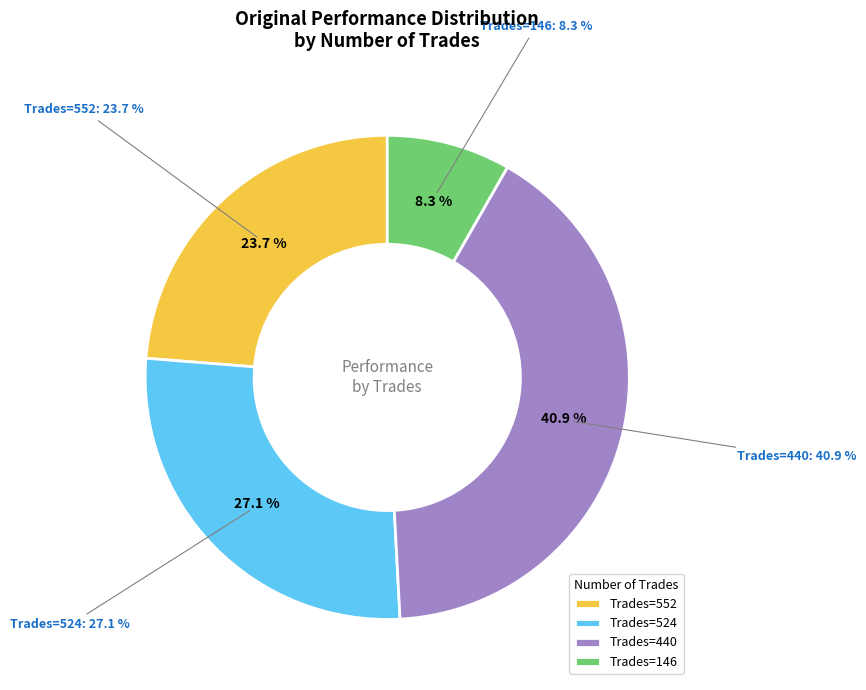

The 440 slice represents 52% of the pie. True or false?

False